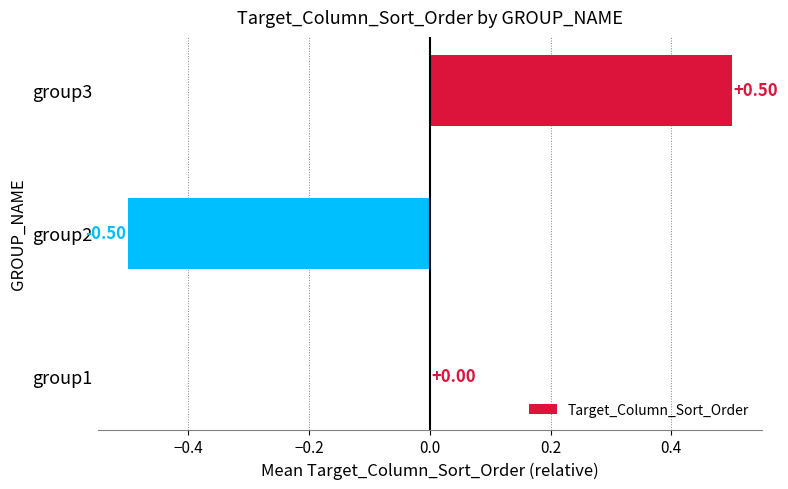

What is the change in value from group2 to group3?

+1.0